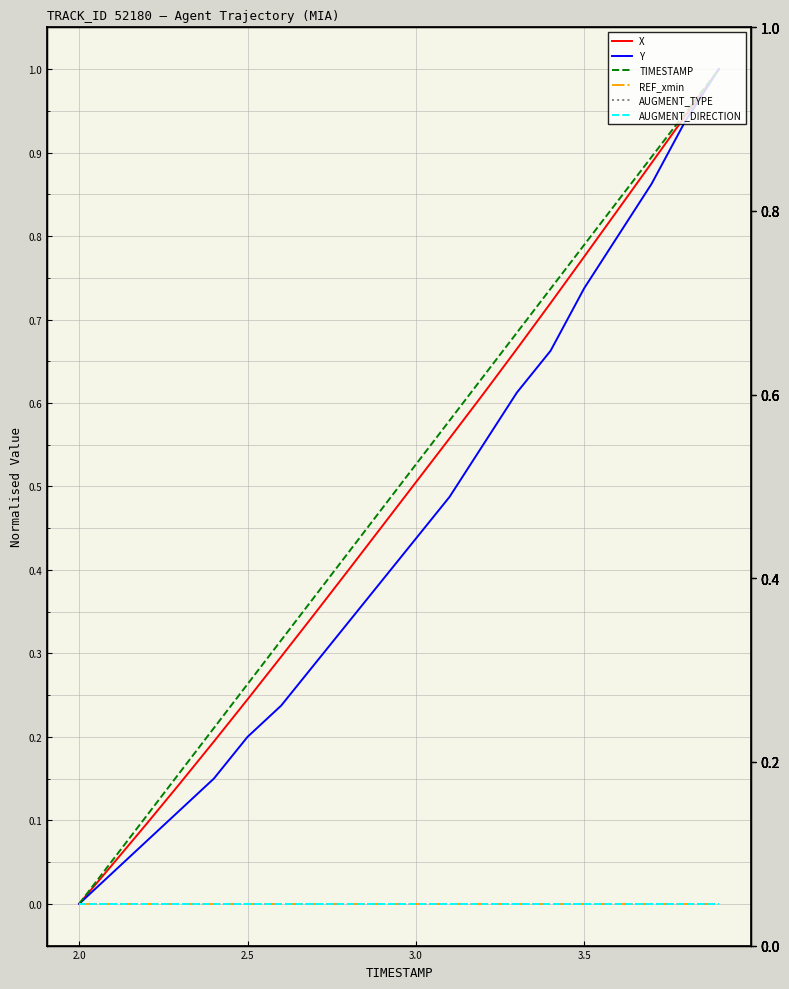

What are all the series names shown in the legend?

X, Y, TIMESTAMP, REF_xmin, AUGMENT_TYPE, AUGMENT_DIRECTION